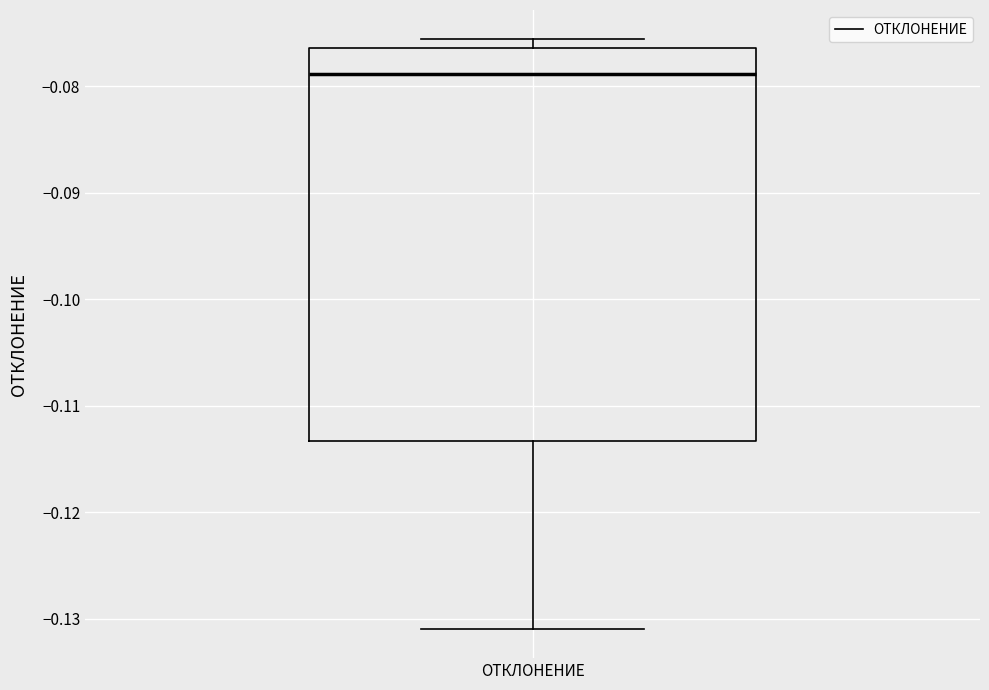

Transcribe this box plot: give where the median line is, the range the box spans, and where the two whiskers end, as read against the y-axis. The values are not printed on the chart, so give them approximately, as read against the axis.

median -0.079, box -0.113 to -0.076, whiskers -0.131 to -0.076 (just above the box's upper edge)